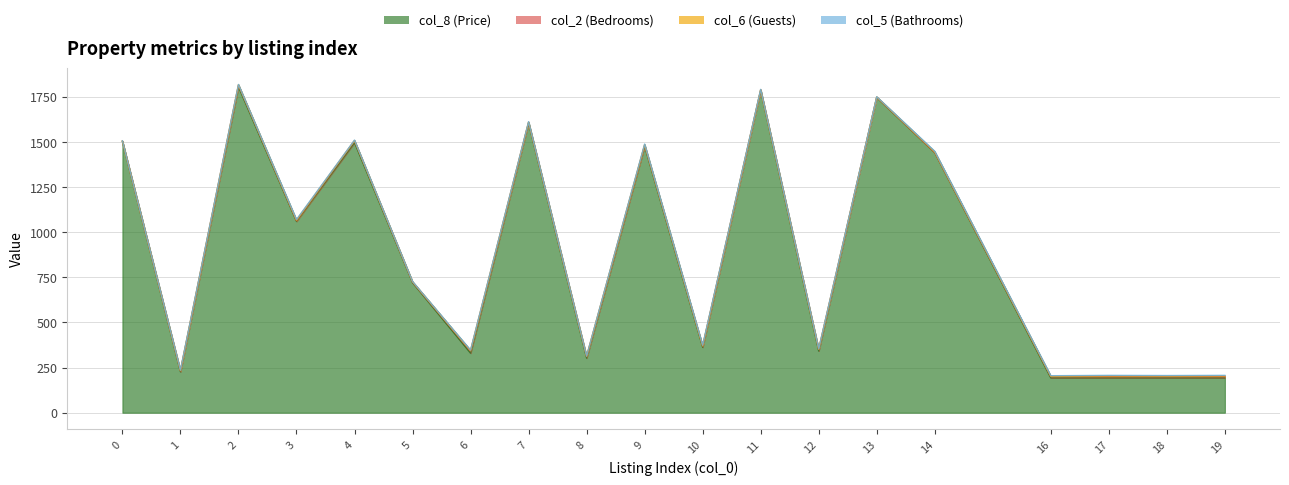

At which label does col_2 (Bedrooms) first exceed 6?

2